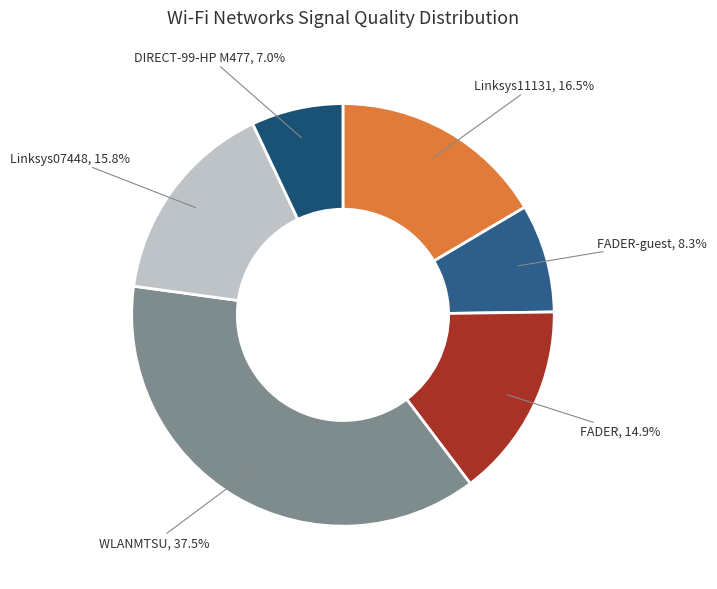

How many slices are in this pie chart?

6